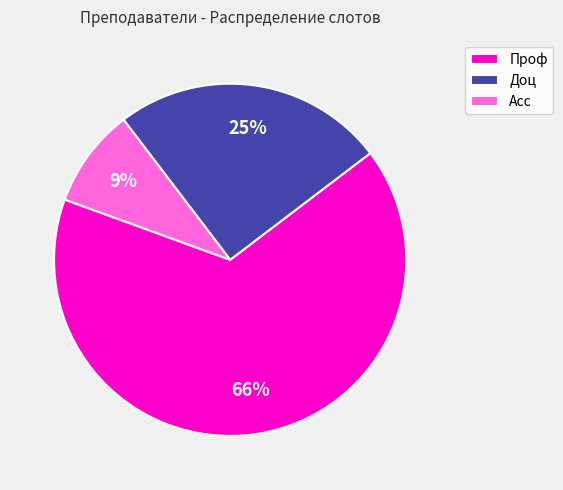

To the nearest percent, what is the difference between the largest and smallest slice percentages?

57%